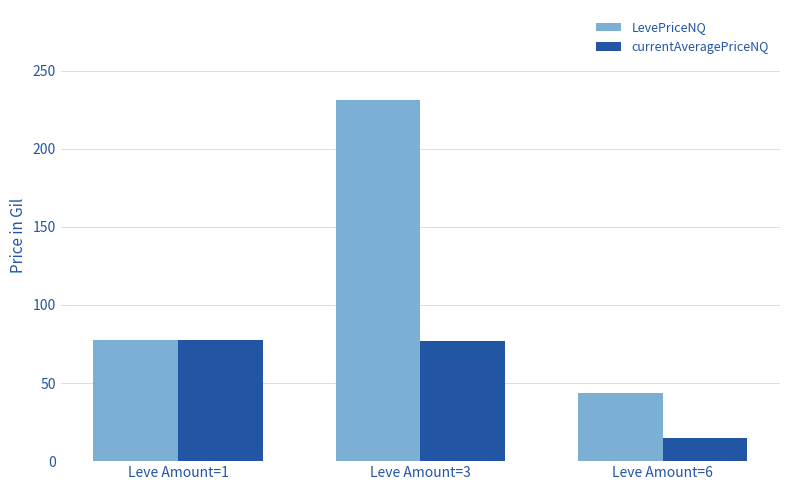

Is it true that LevePriceNQ equals 43.5 at Leve Amount=6?

True